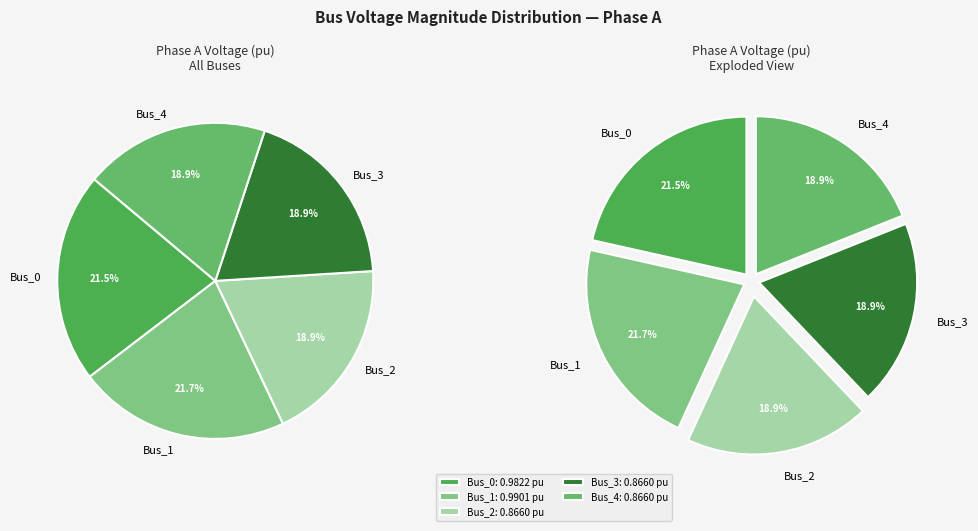

How many slices are in this pie chart?

5